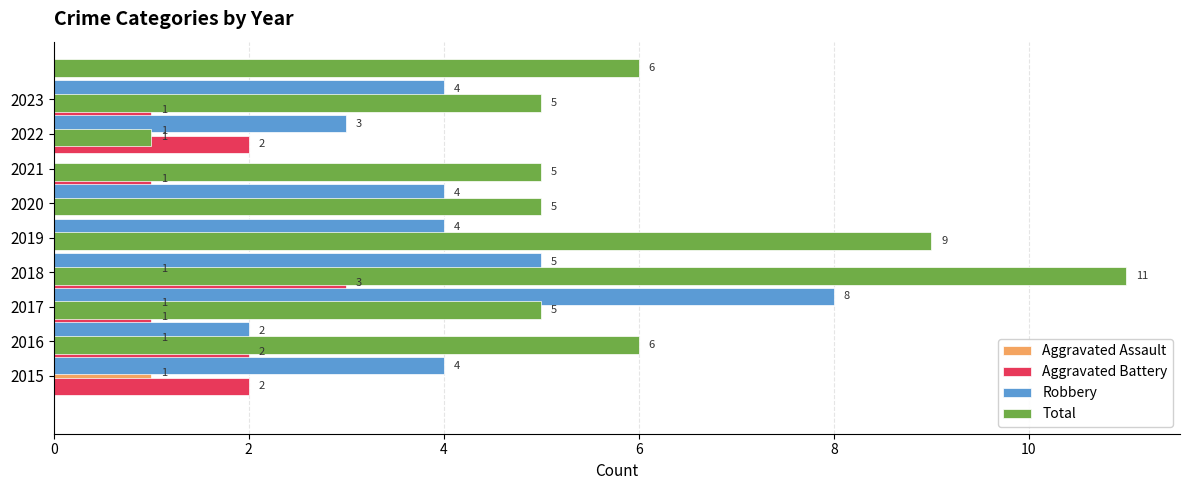

At 8, list the series in order from smallest to largest.

Aggravated Battery, Aggravated Assault, Robbery, Total